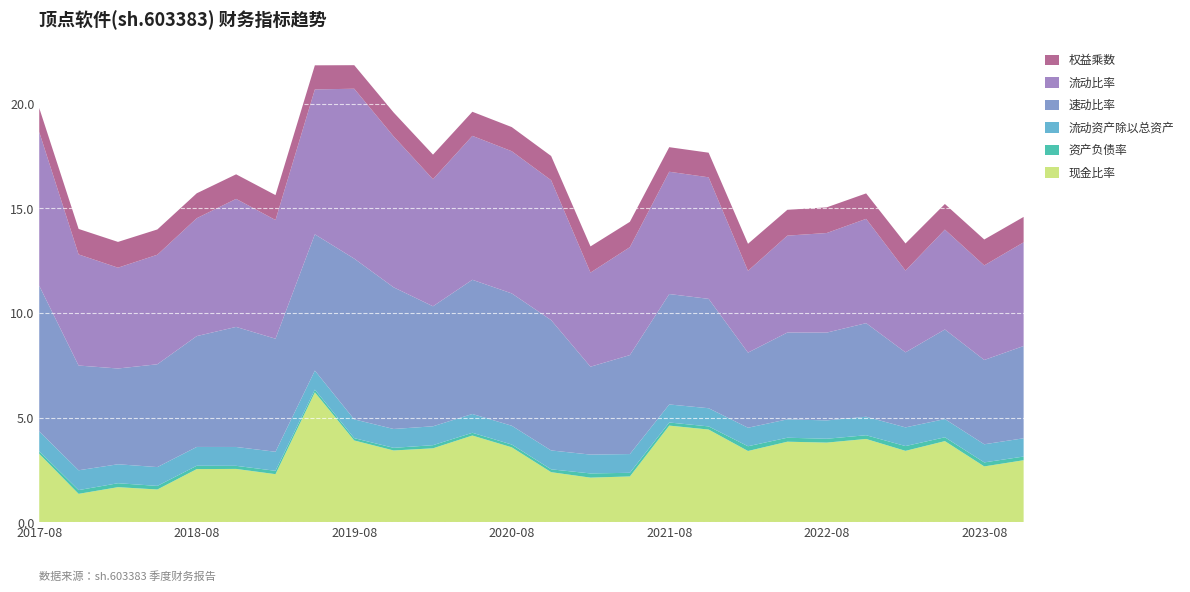

Reading right to left, what are all the values shown in this chart?

现金比率: 3.0	2.7	3.9	3.4	4.0	3.8	3.9	3.4	4.4	4.6	2.2	2.1	2.4	3.6	4.1	3.5	3.4	3.9	6.2	2.3	2.6	2.5	1.6	1.7	1.4	3.3
资产负债率: 0.2	0.2	0.2	0.2	0.2	0.2	0.2	0.2	0.1	0.1	0.2	0.2	0.1	0.1	0.1	0.1	0.1	0.1	0.1	0.2	0.1	0.2	0.2	0.2	0.2	0.1
流动资产除以总资产: 0.9	0.9	0.9	0.9	0.9	0.9	0.9	0.9	0.9	0.9	0.9	0.9	0.9	0.9	0.9	0.9	0.9	0.9	0.9	0.9	0.9	0.9	0.9	0.9	0.9	0.9
速动比率: 4.4	4.0	4.3	3.6	4.5	4.2	4.1	3.6	5.2	5.3	4.7	4.2	6.2	6.3	6.4	5.7	6.8	7.7	6.5	5.4	5.7	5.3	4.9	4.6	5.0	7.0
流动比率: 5.0	4.5	4.8	3.9	5.0	4.8	4.6	3.9	5.8	5.8	5.2	4.5	6.7	6.8	6.9	6.1	7.2	8.1	6.9	5.7	6.1	5.6	5.2	4.8	5.3	7.3
权益乘数: 1.2	1.2	1.2	1.3	1.2	1.2	1.2	1.3	1.2	1.2	1.2	1.3	1.2	1.2	1.2	1.2	1.1	1.1	1.2	1.2	1.2	1.2	1.2	1.2	1.2	1.1